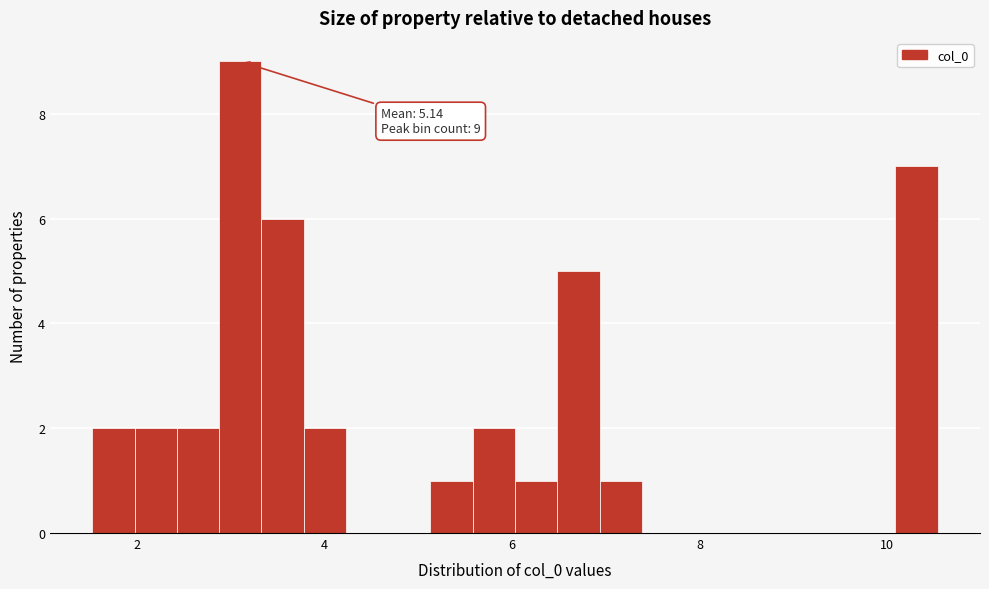

Read against the x-axis, roughly where is the centre of the tallest bar?

3.0